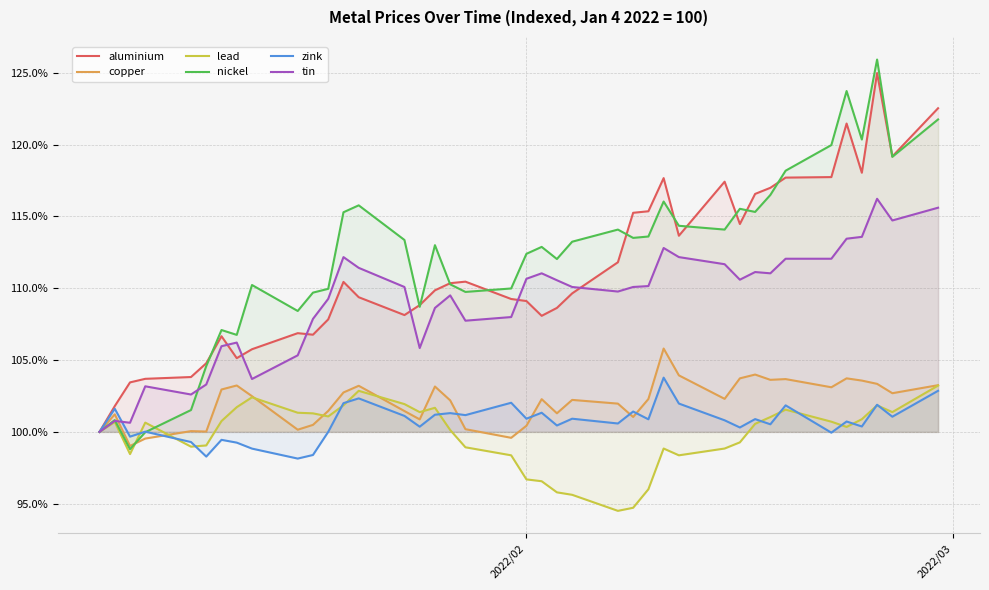

How many lines are shown in the chart?

6